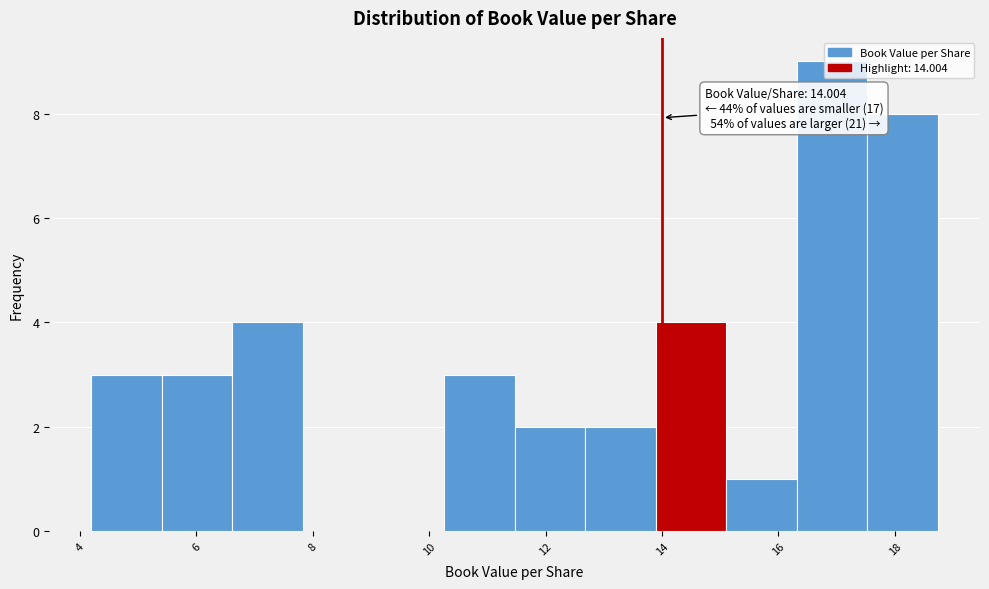

Over which range of the x-axis is the bar tallest?

16.4 to 17.6